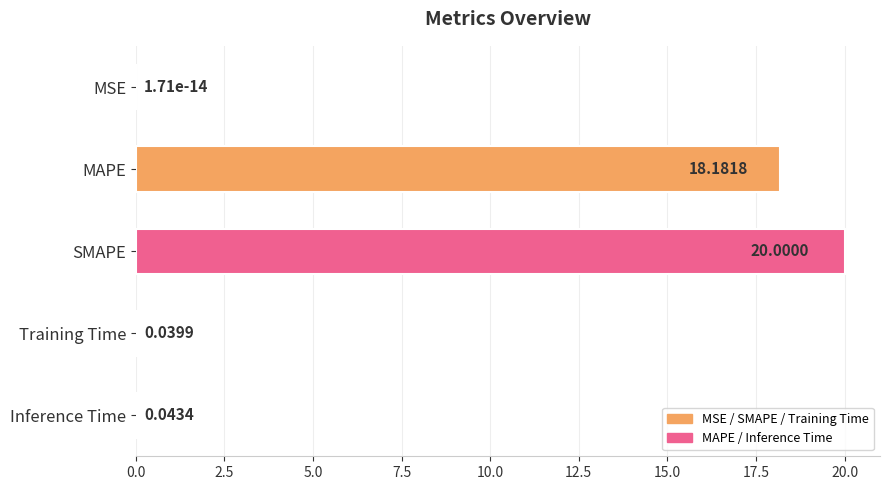

At which label is the value closest to 10?

MAPE